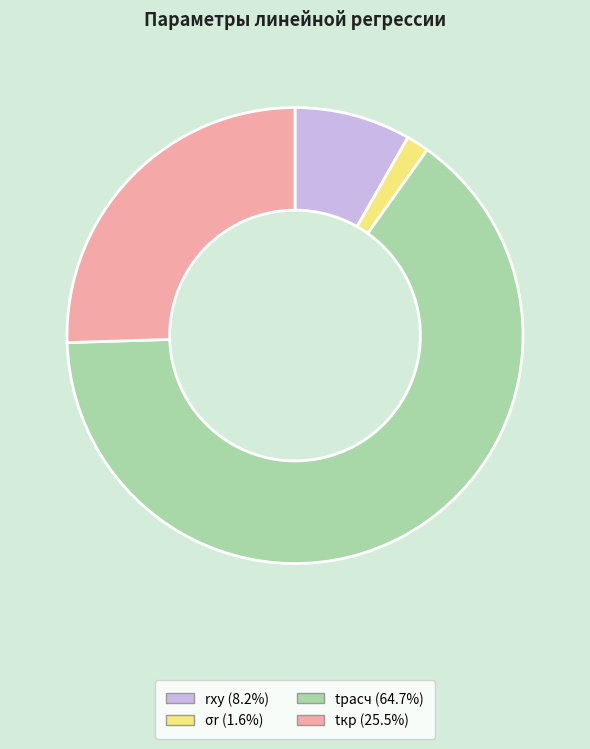

Is the sum of tкр and rxy greater than half?

No